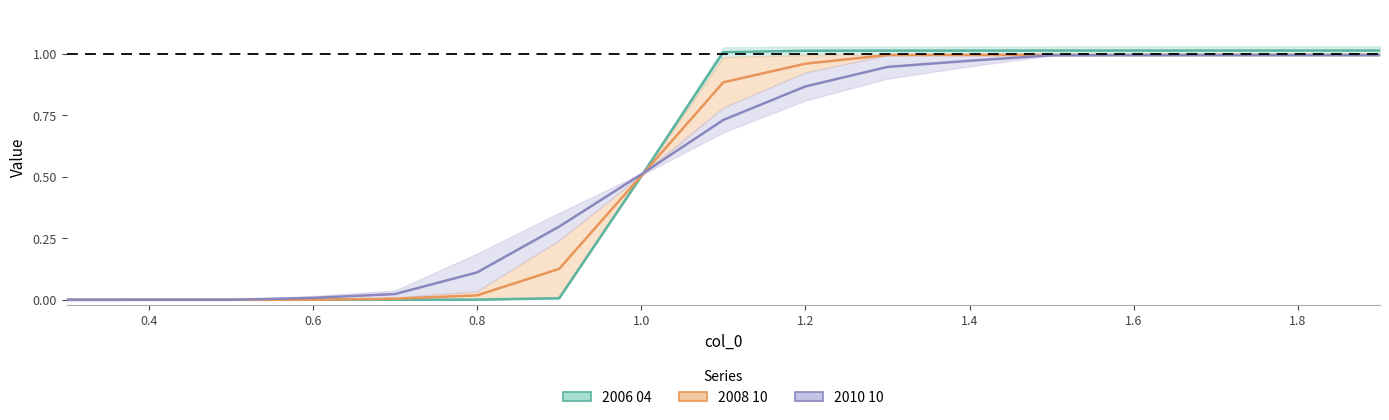

How many values in 2006 04 are above zero?

16